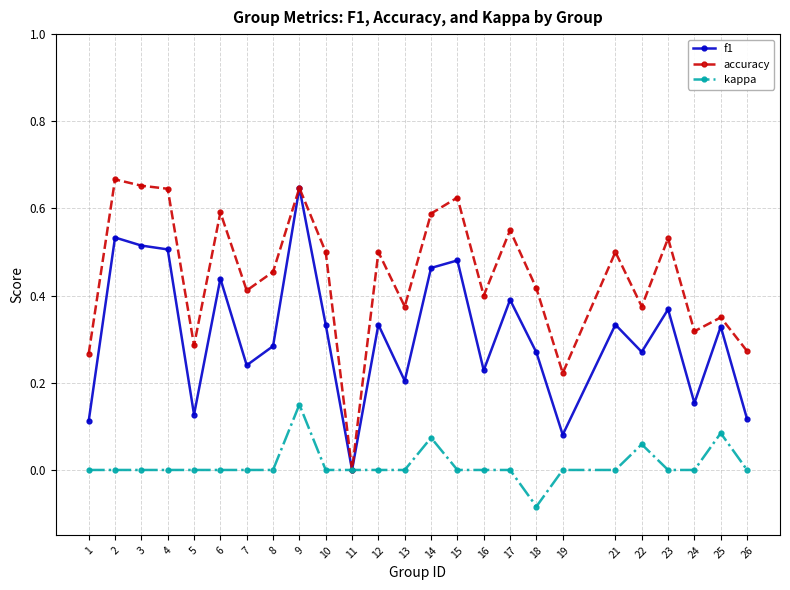

Is the value of accuracy at 12 greater than the value of kappa at 4?

Yes